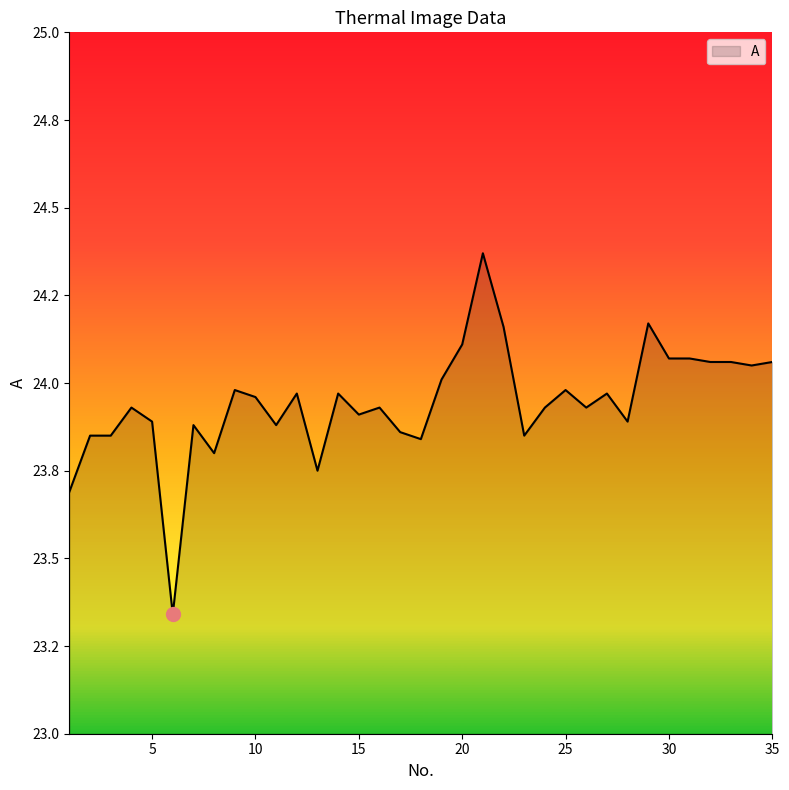

How many interior local valleys (lower than both neighbors) does the data have?

10